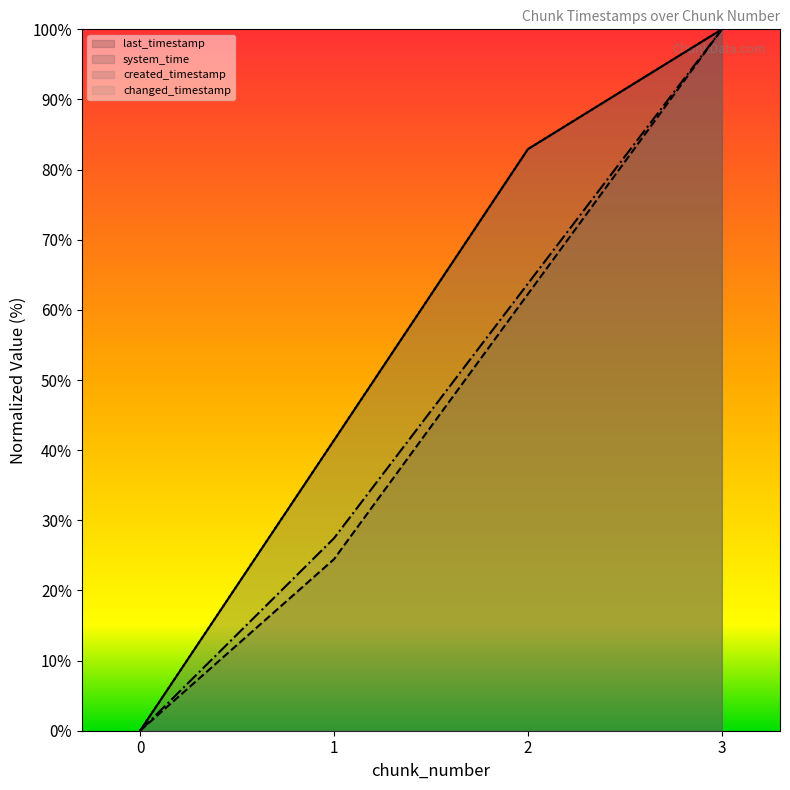

At which label does last_timestamp first exceed 82?

2